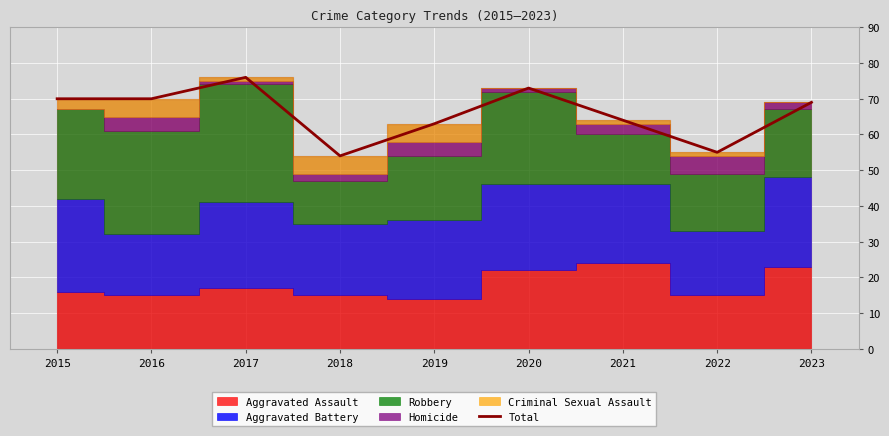

The chart shows a value of 97 at 2021. True or false?

False